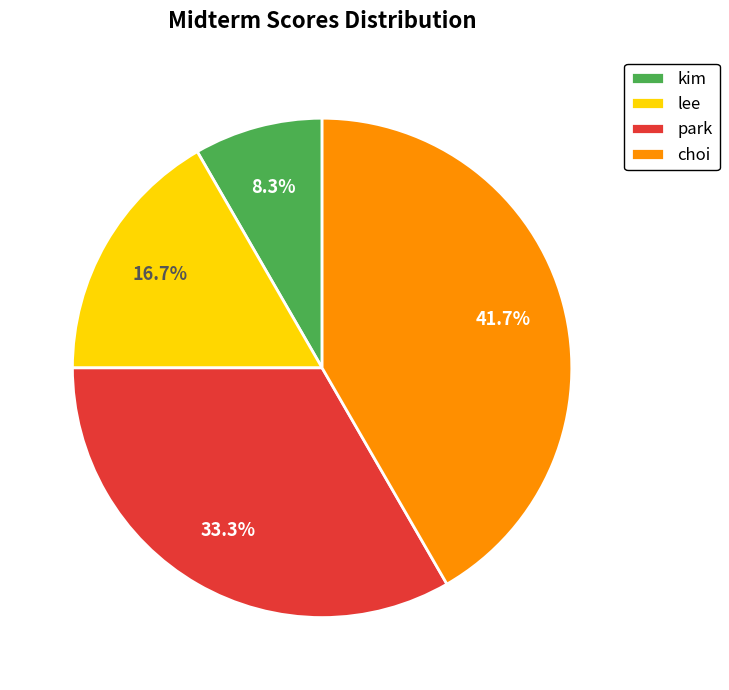

Rank the categories by value from highest to lowest.

choi, park, lee, kim